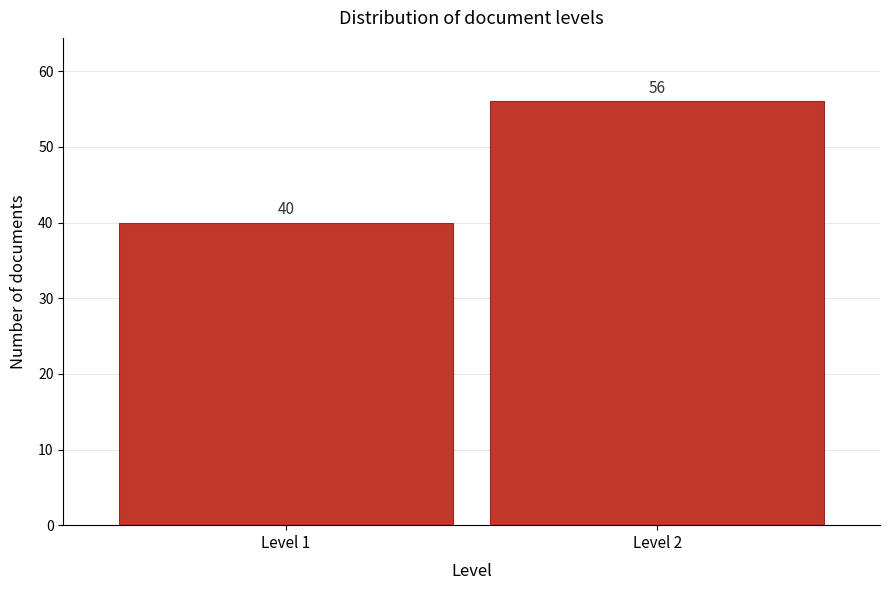

Reading left to right, extract all data points from this chart.

40	56